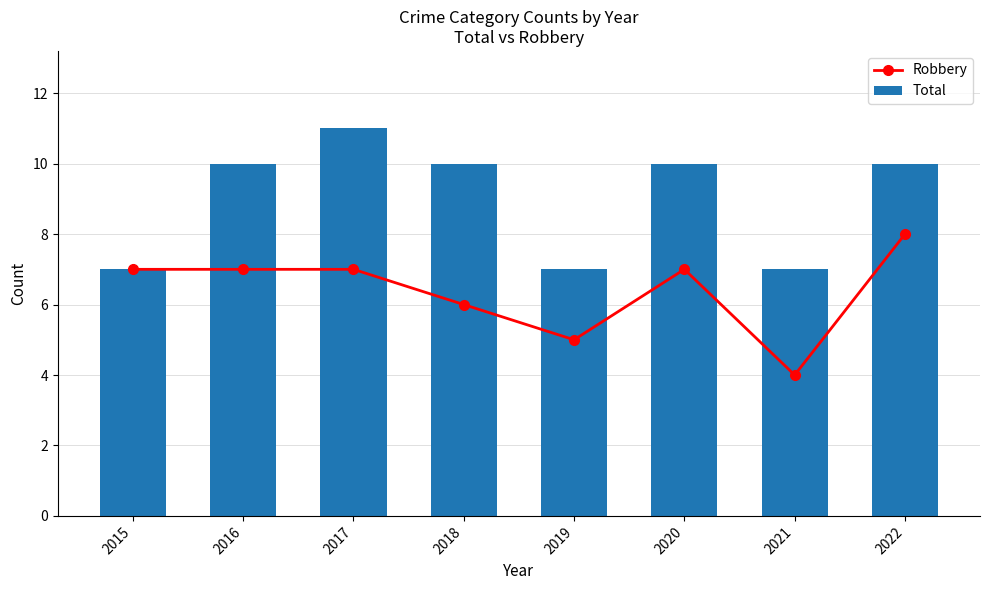

What is the maximum value shown in the chart?

11